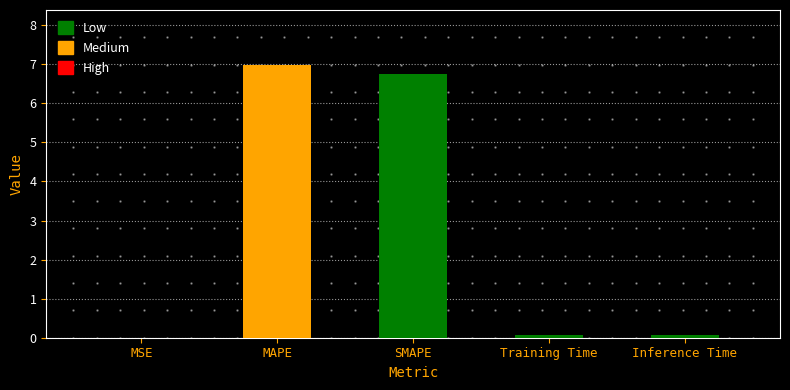

Does the chart contain stacked bars?

No